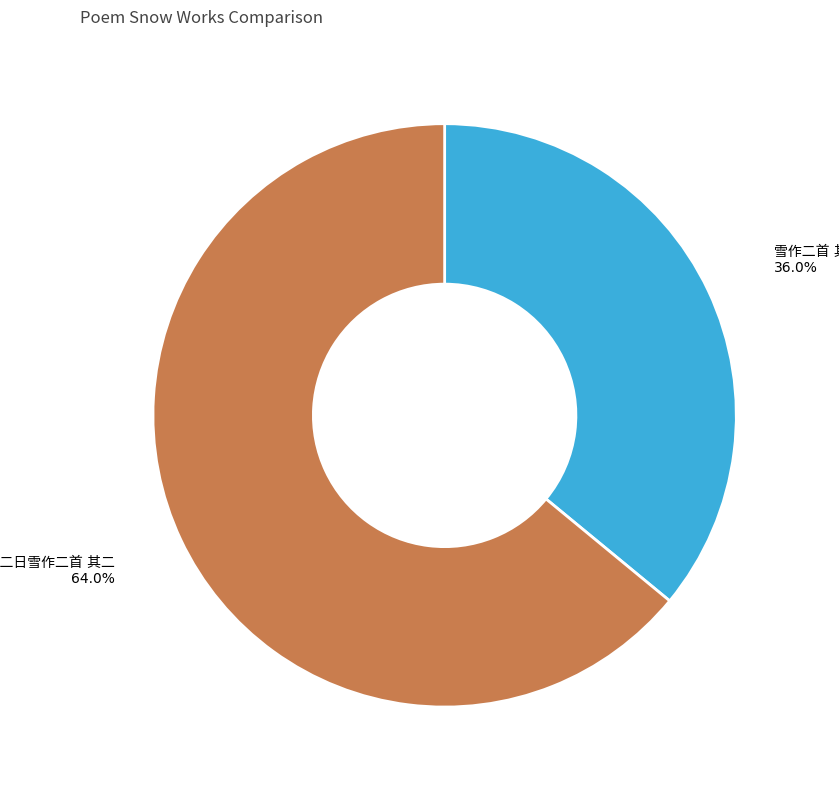

Does any single category account for the majority?

Yes